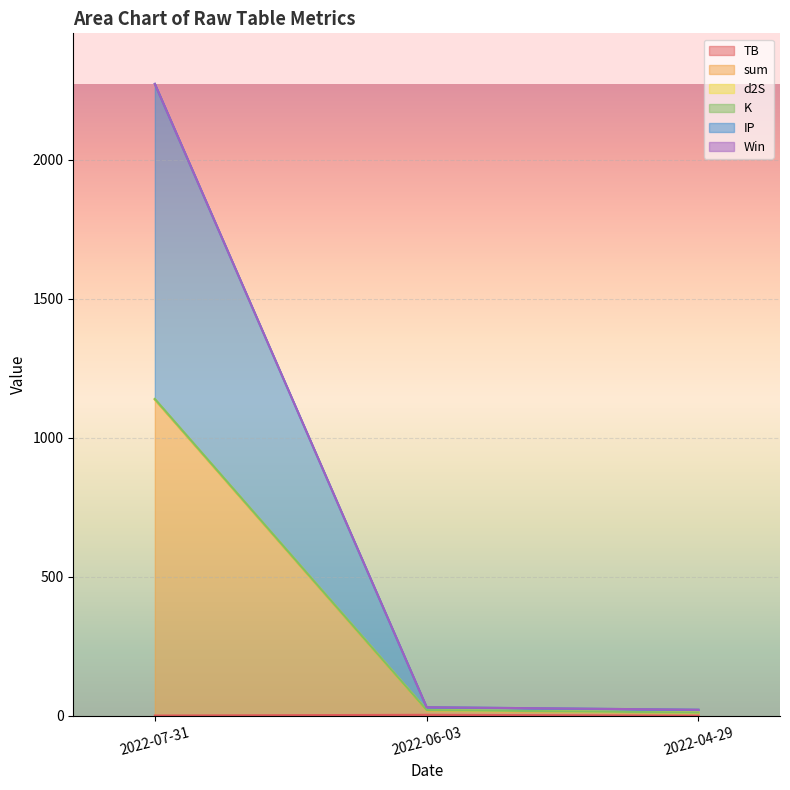

Between 2022-07-31 and 2022-06-03, which series saw the biggest shift?

sum